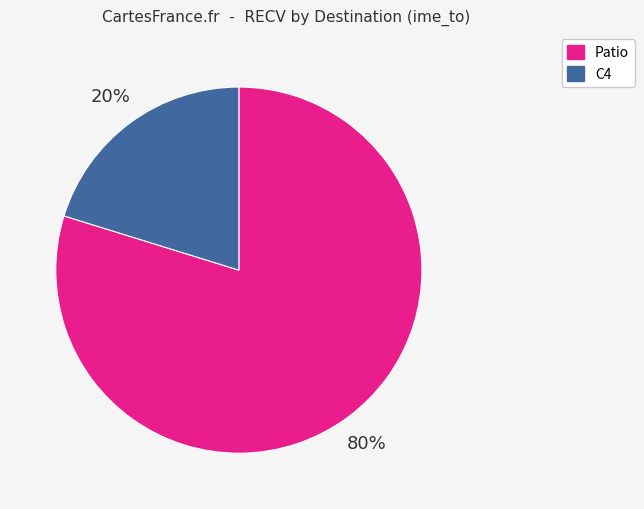

Which has a higher value, C4 or Patio?

Patio